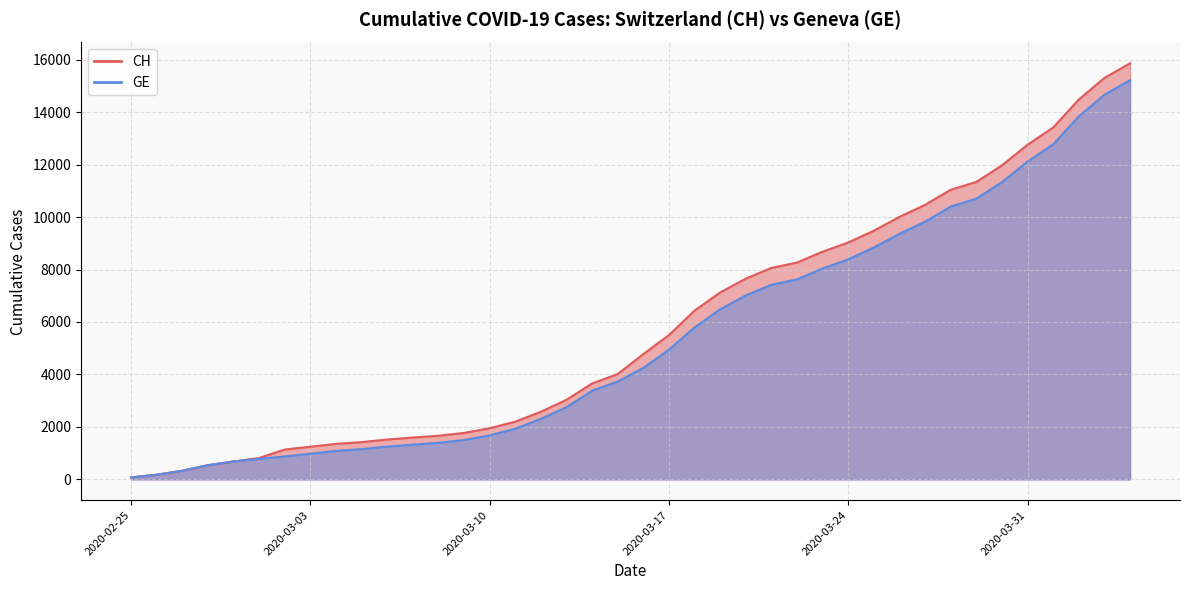

What is the value of the CH point at the 40th from the left?

15861